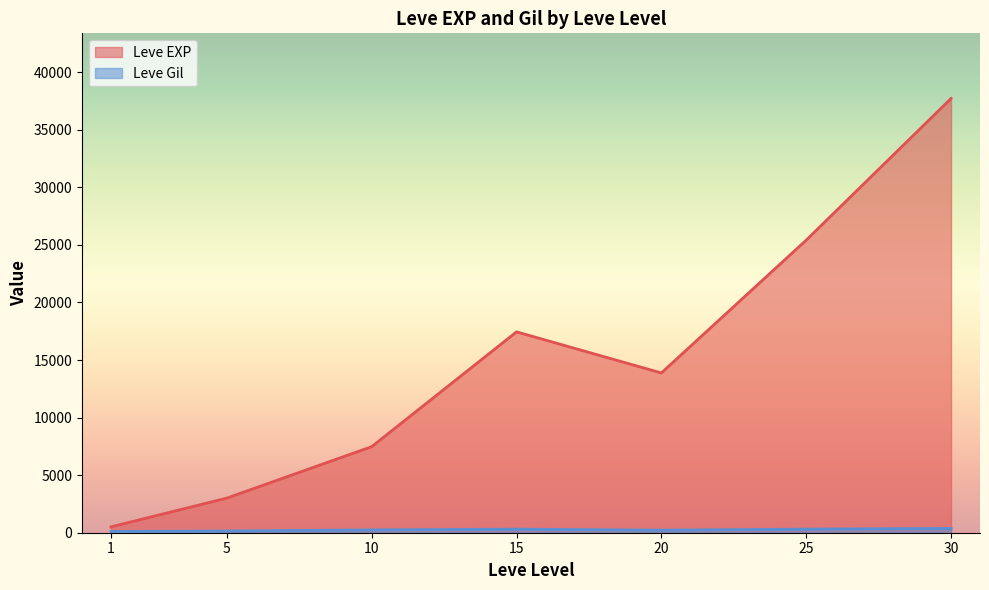

In Leve EXP, how many points are lower than both neighbors (excluding endpoints)?

1